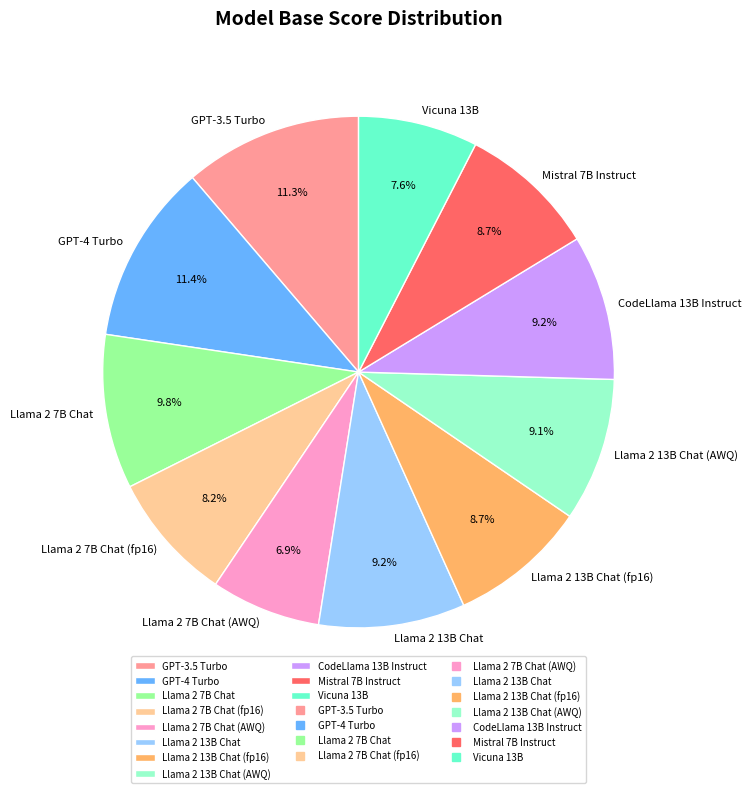

To the nearest percent, what is the average slice percentage?

9%